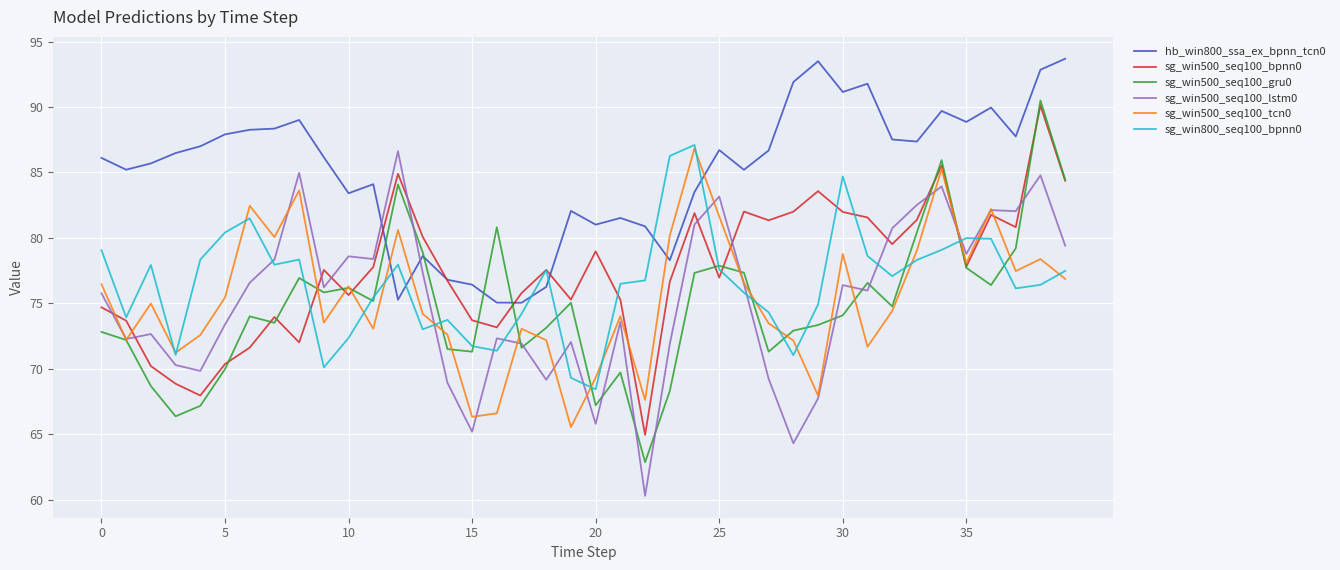

Does the chart display data point markers on the line(s)?

No